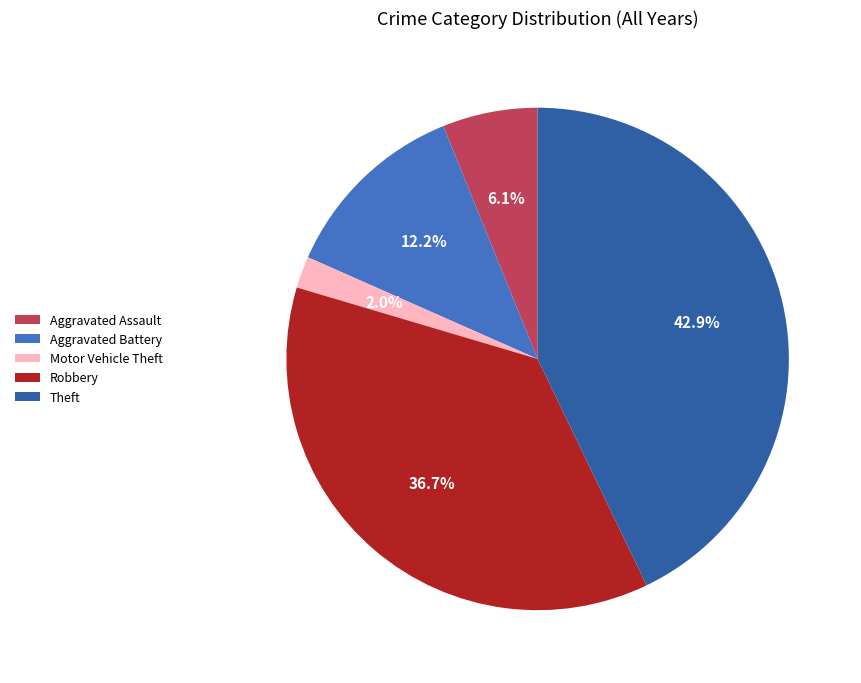

To the nearest percent, what percentage of the pie is Aggravated Assault?

6%